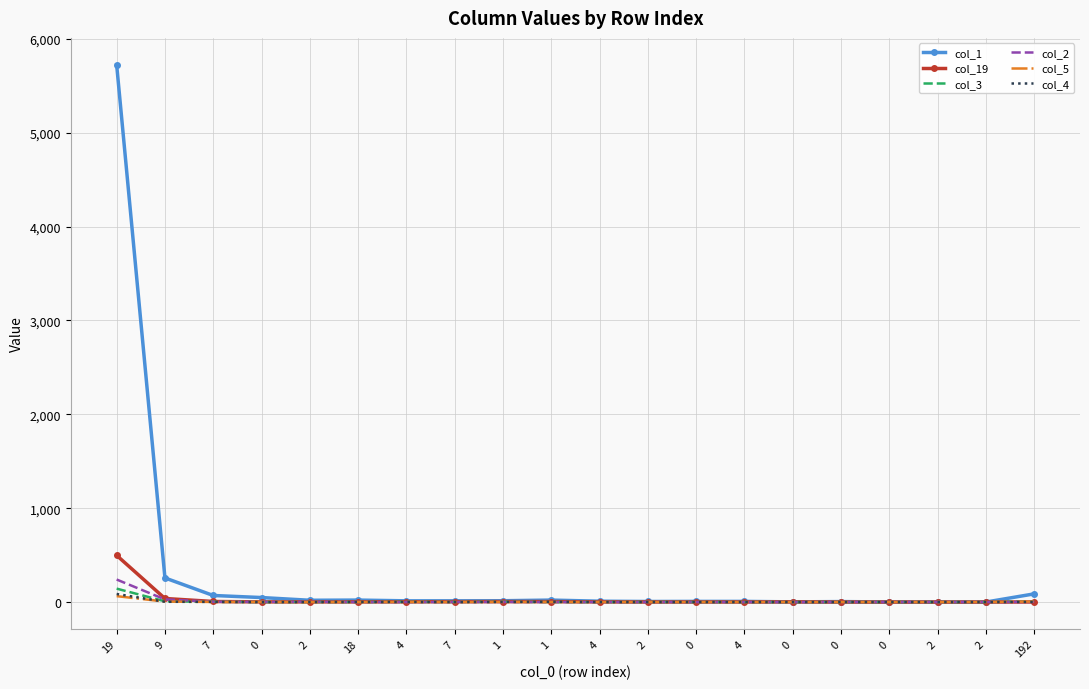

In col_4, how many points are higher than both neighbors (excluding endpoints)?

1